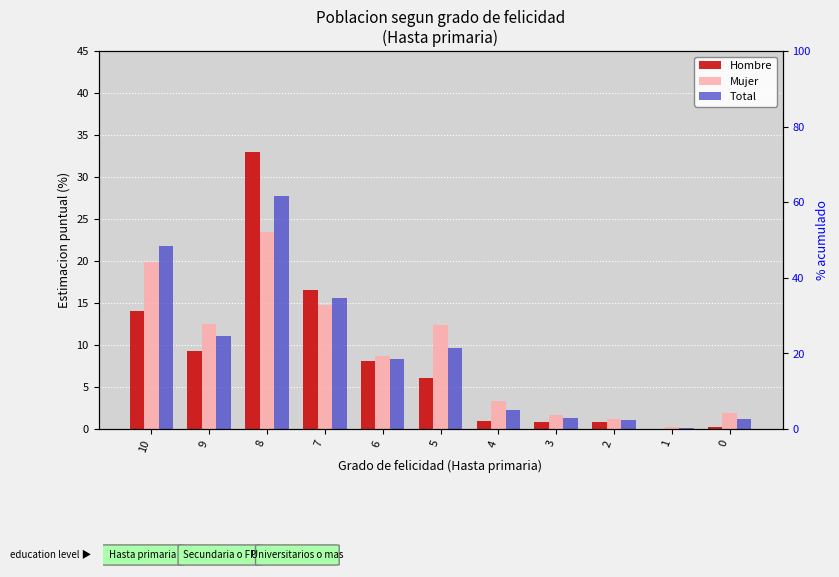

Where does the Total series first go above 8?

10